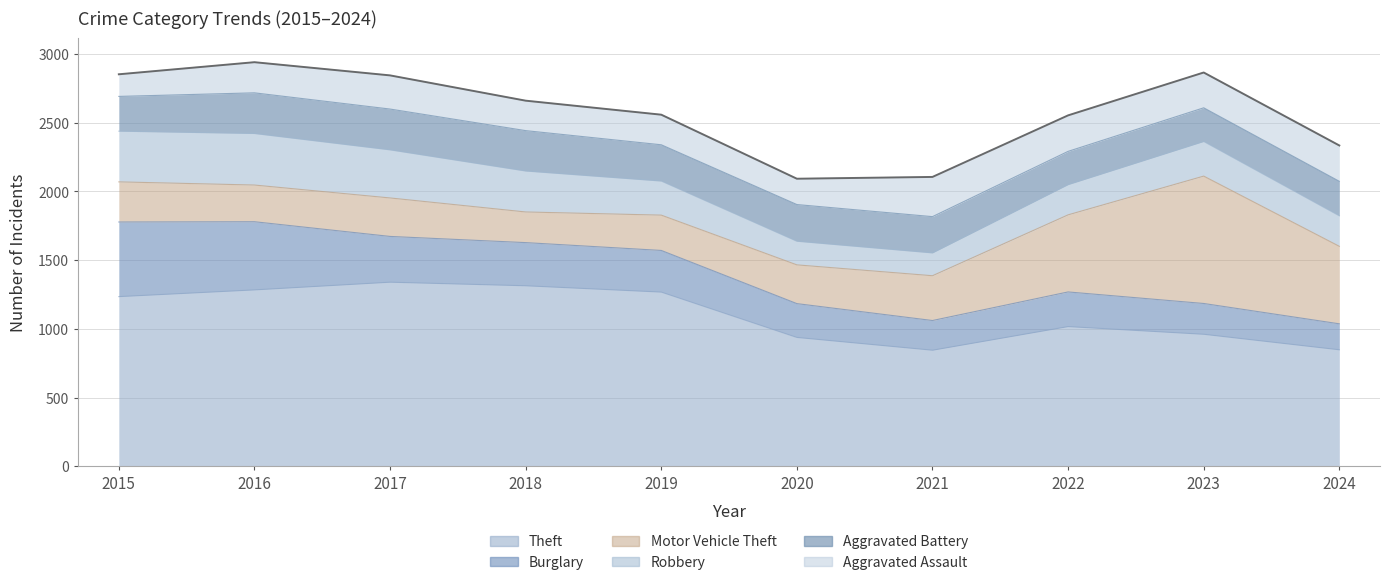

How many data points in Theft are less than 1235?

5